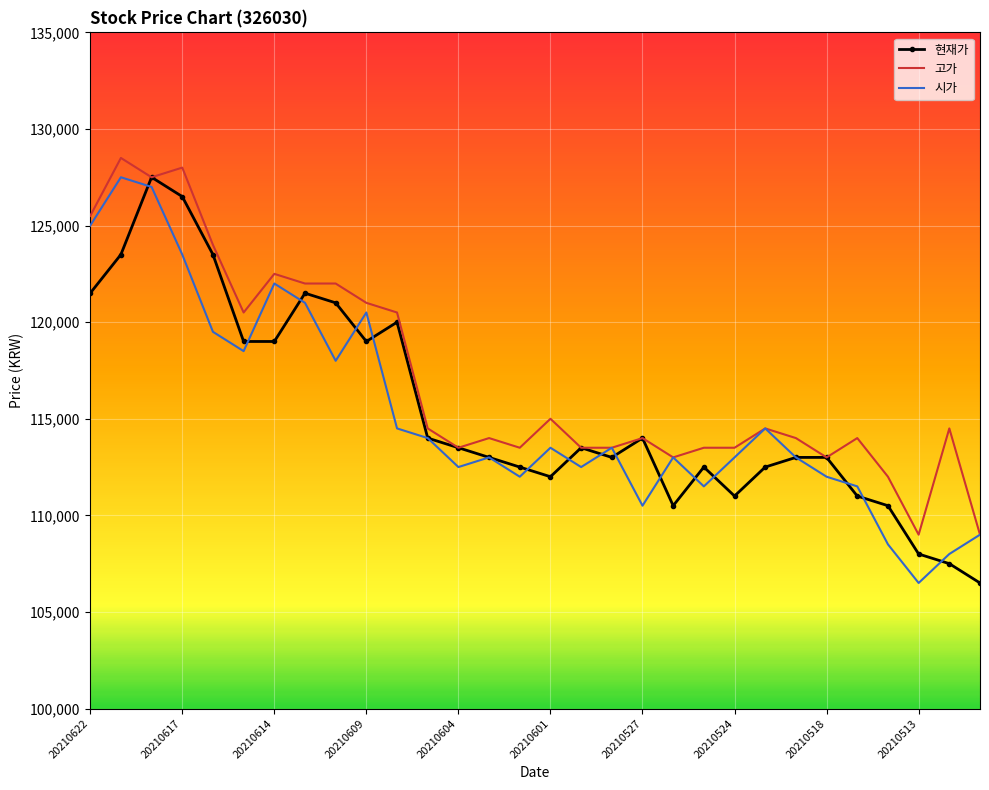

What is the maximum value for 고가?

128500